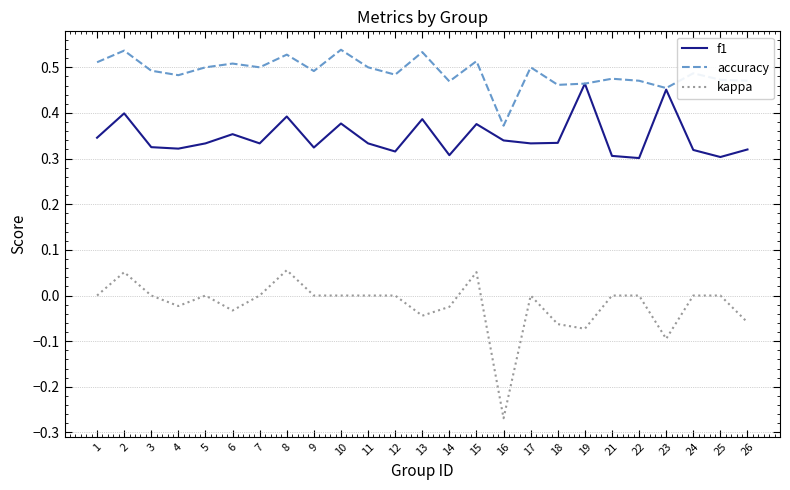

What is the difference between the highest and lowest values at 13?

0.6